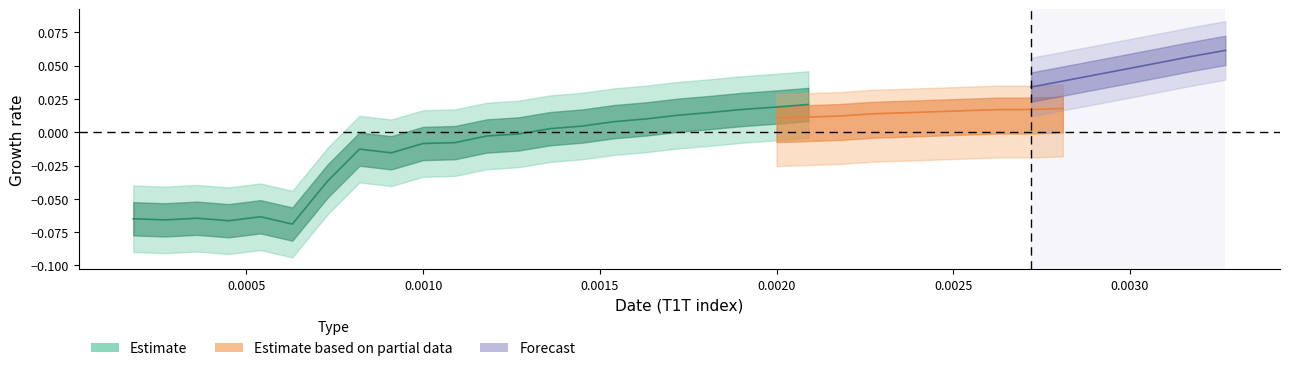

The value of I2 at 13 is -0.0. True or false?

False